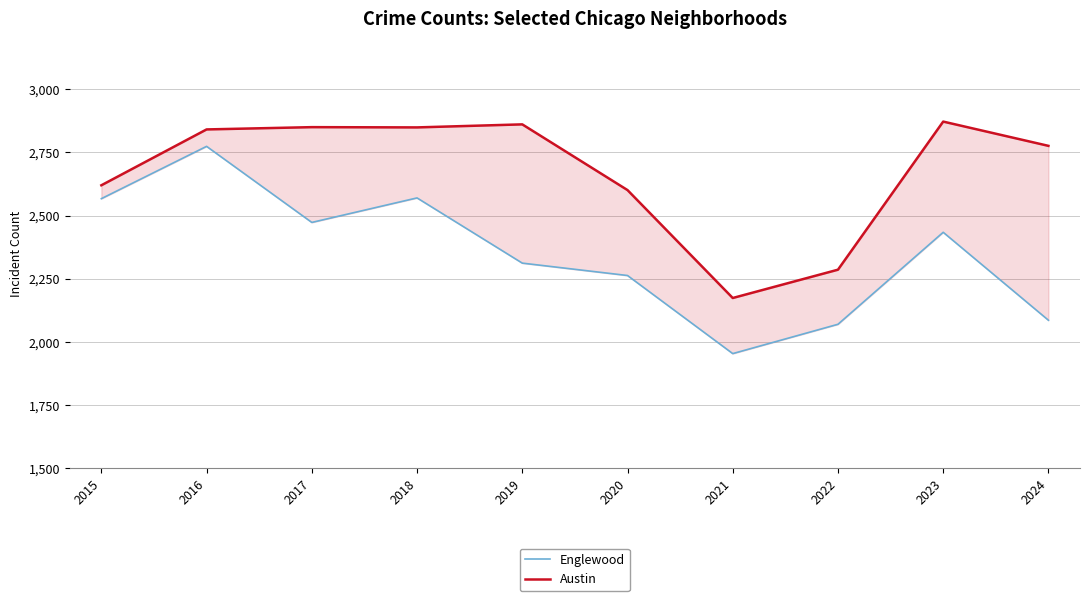

At which category does Austin reach its first local valley?

2018